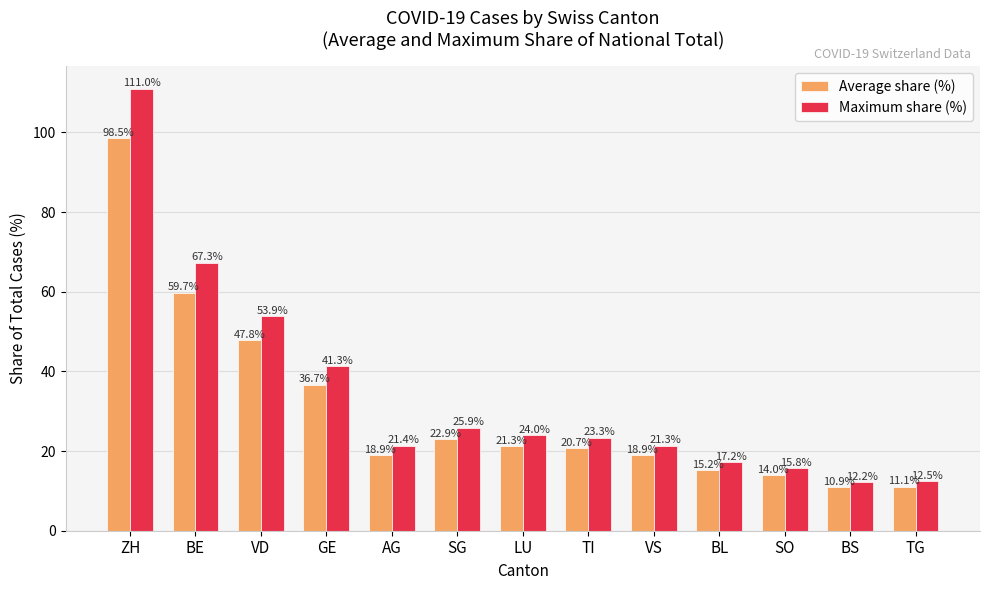

List the labels in order of Maximum share (%) value, largest first.

ZH, BE, VD, GE, SG, LU, TI, AG, VS, BL, SO, TG, BS